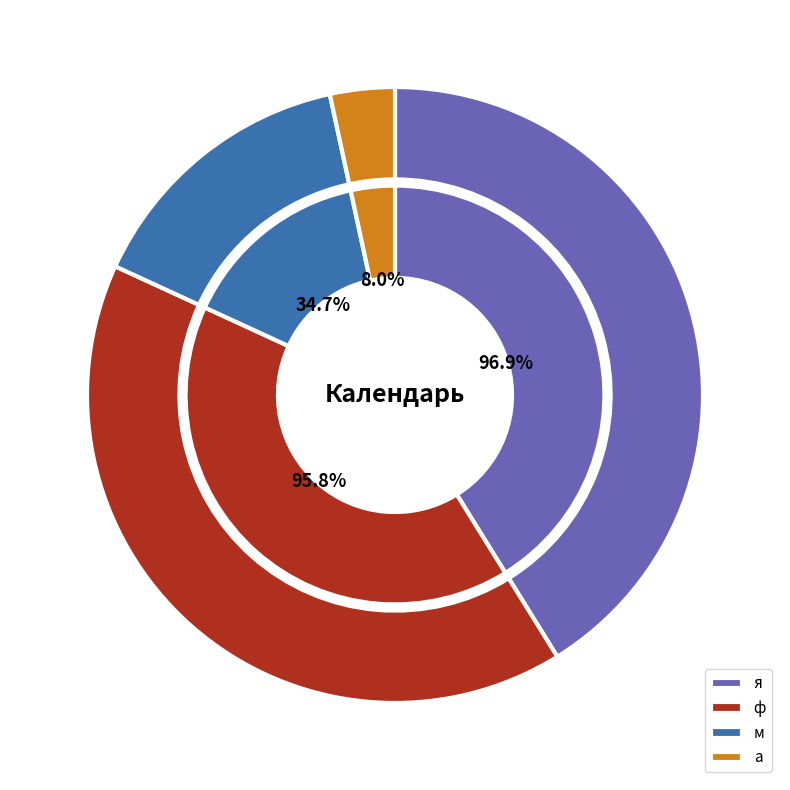

At м, list the series in order from largest to smallest.

inner, outer